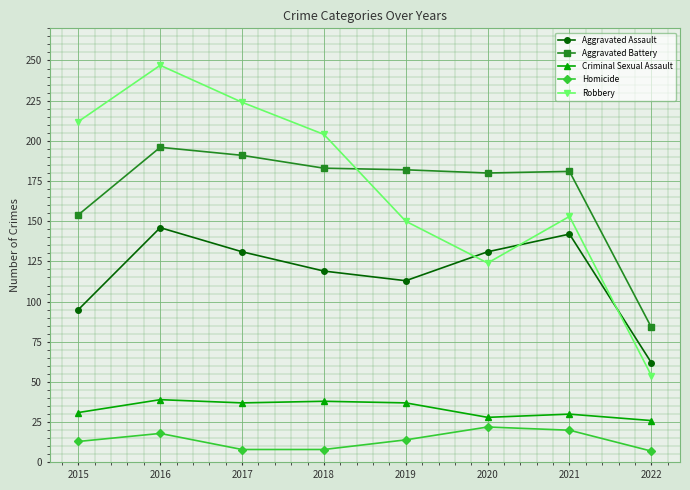

At which label does Aggravated Assault first exceed 131?

2016